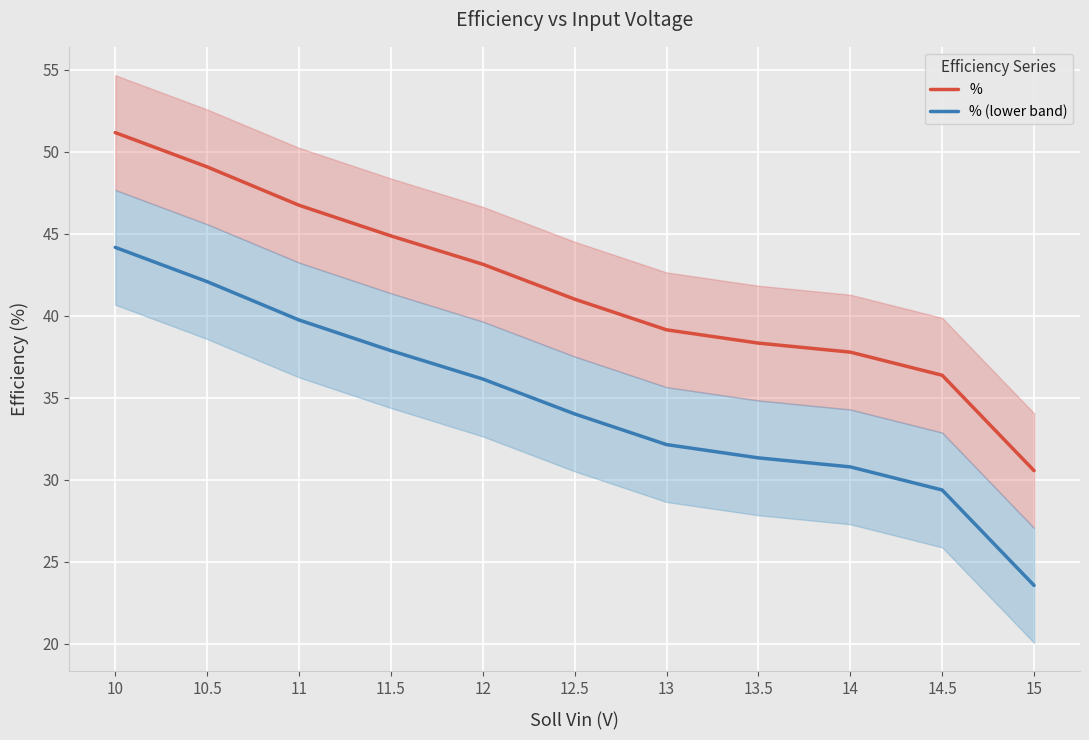

What are all the series names shown in the legend?

%, % (lower band)